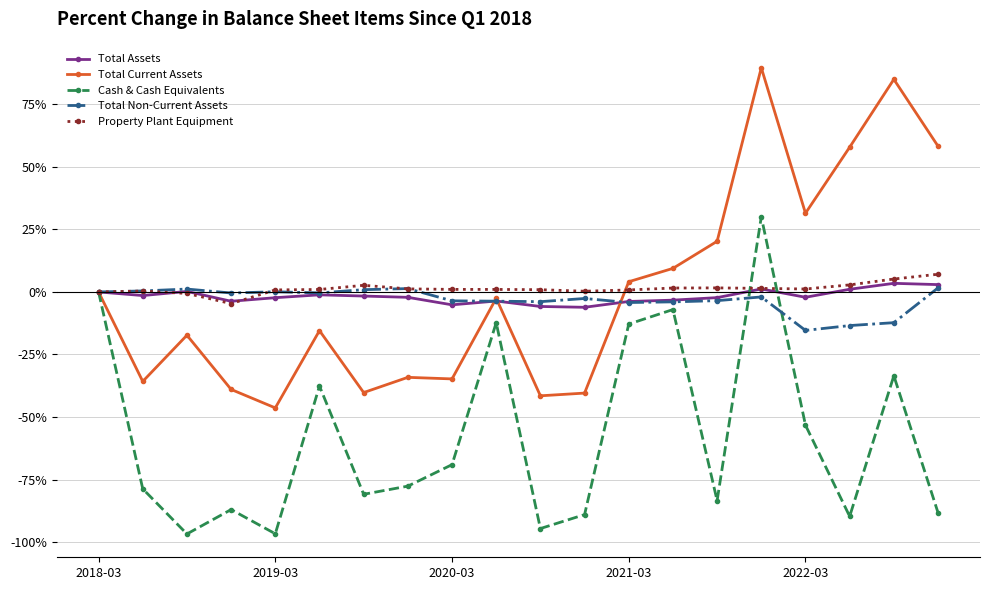

What is the greatest value displayed?

89.6